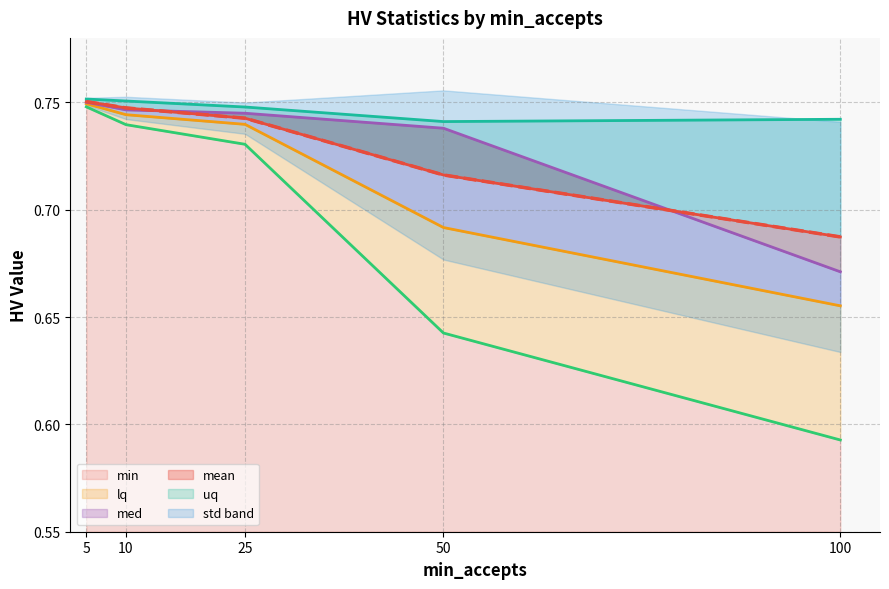

What is the label of the 5th point from the right?

5.0